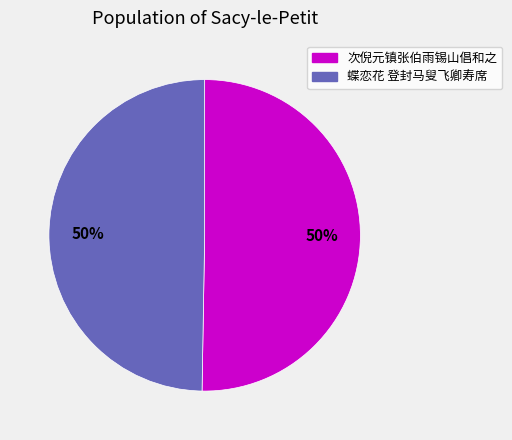

To the nearest percent, what is the average slice percentage?

50%